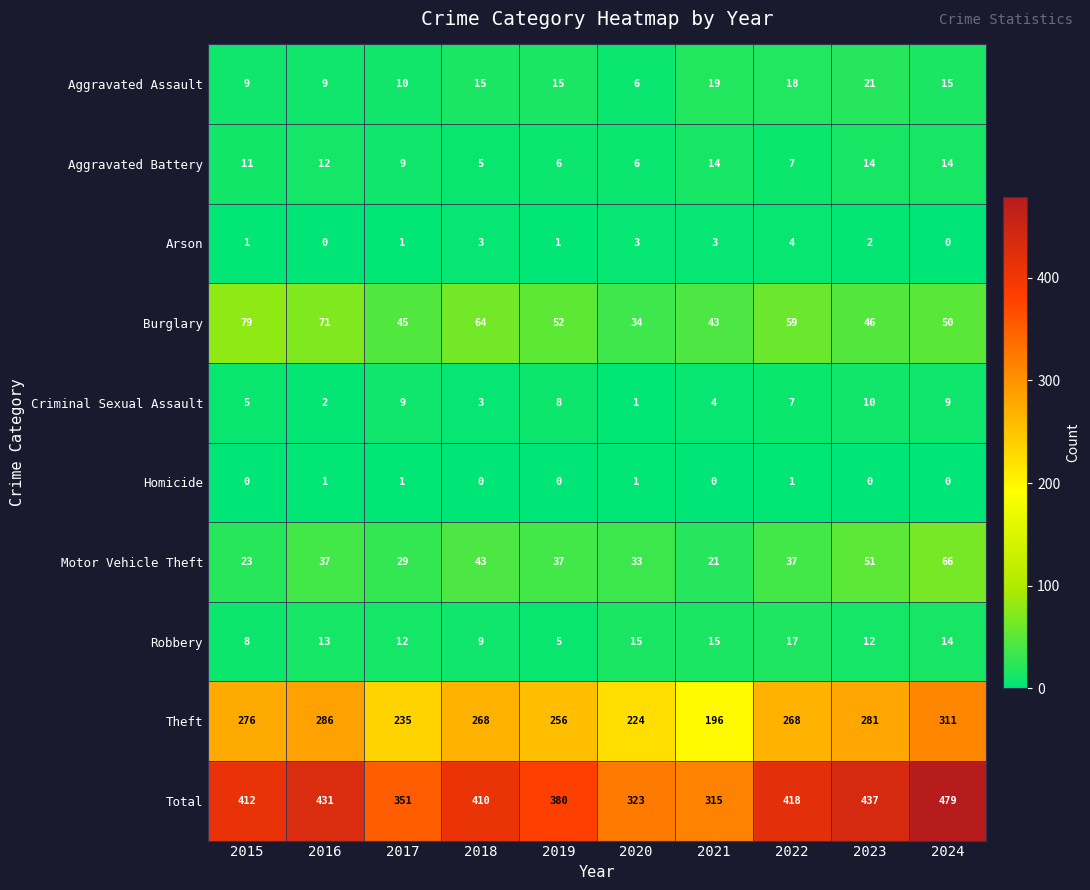

What is the sum of all Homicide values?

4